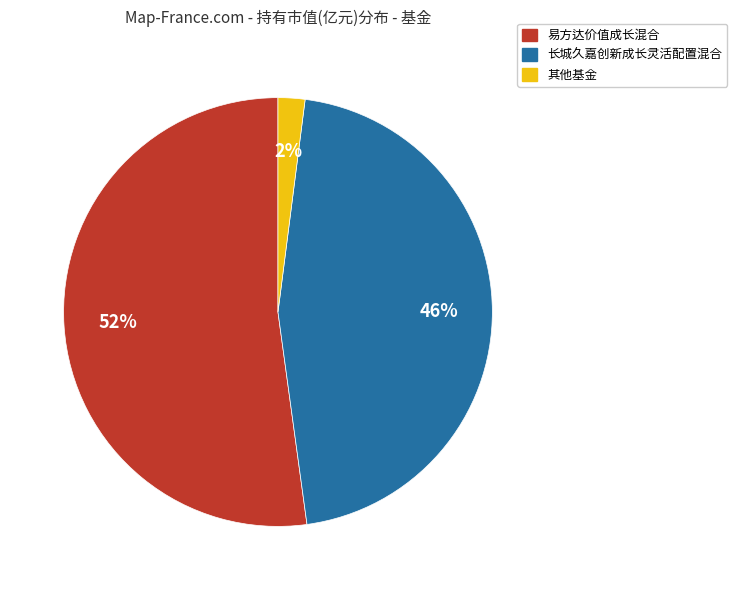

To the nearest percent, what is the difference between the largest and smallest slice percentages?

50%